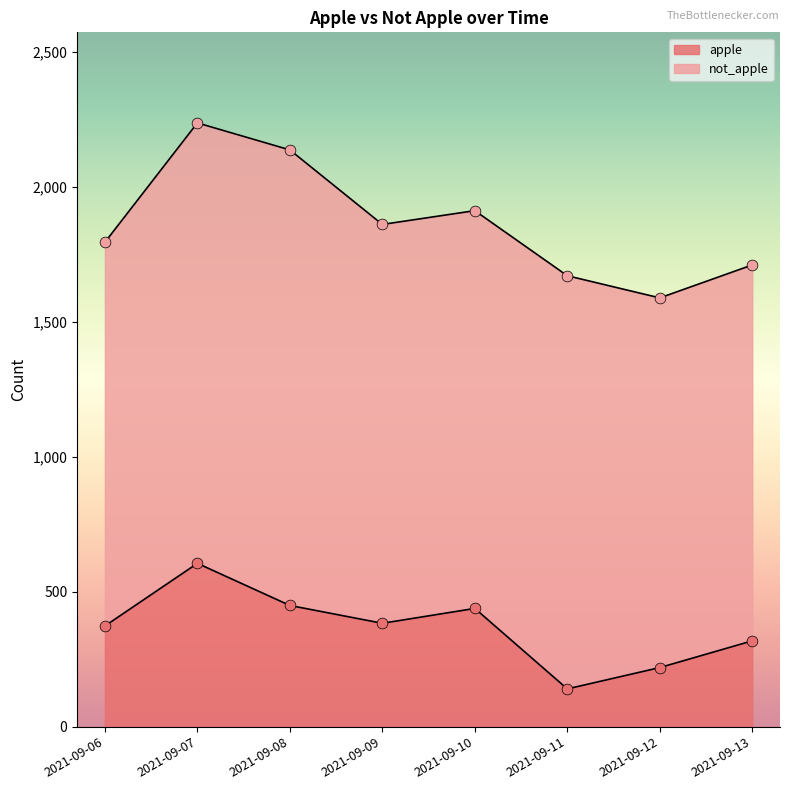

What is the ratio of the value at 2021-09-12 to the value at 2021-09-11?

1.6